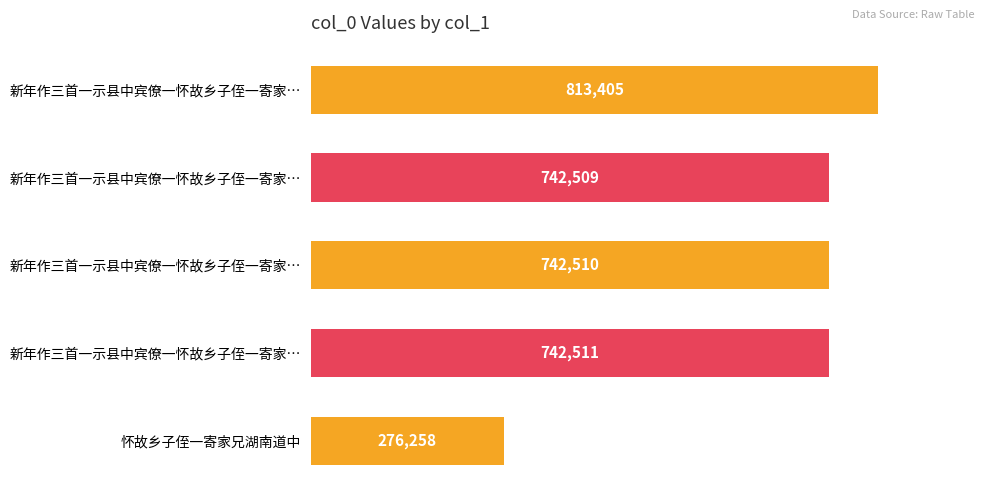

Are the bars horizontal?

Yes